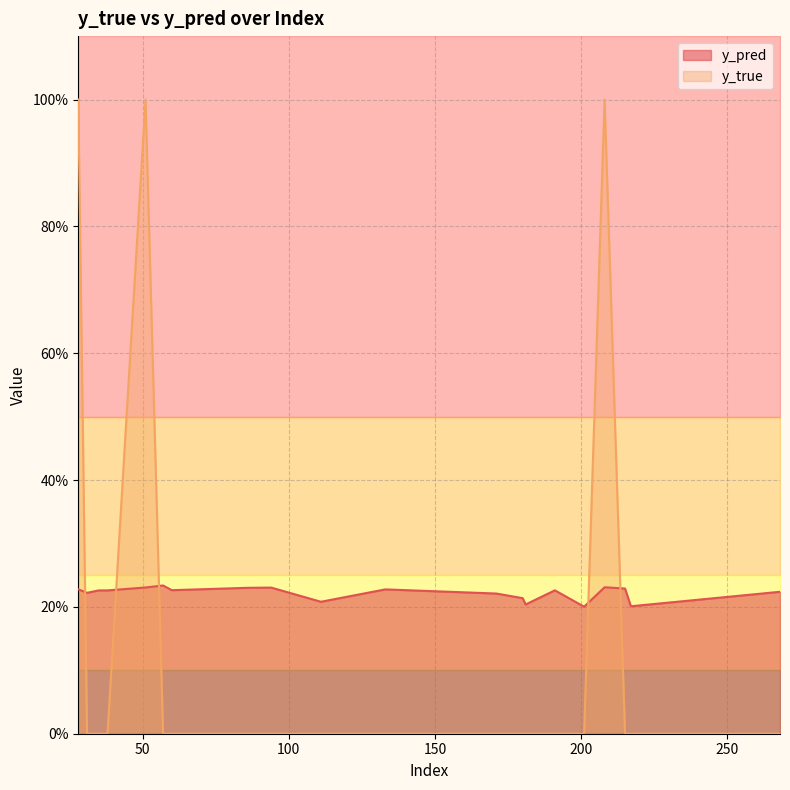

Rank the categories by y_pred value from lowest to highest.

201, 217, 181, 111, 180, 171, 31, 268, 35, 38, 191, 60, 133, 28, 215, 86, 94, 51, 208, 57